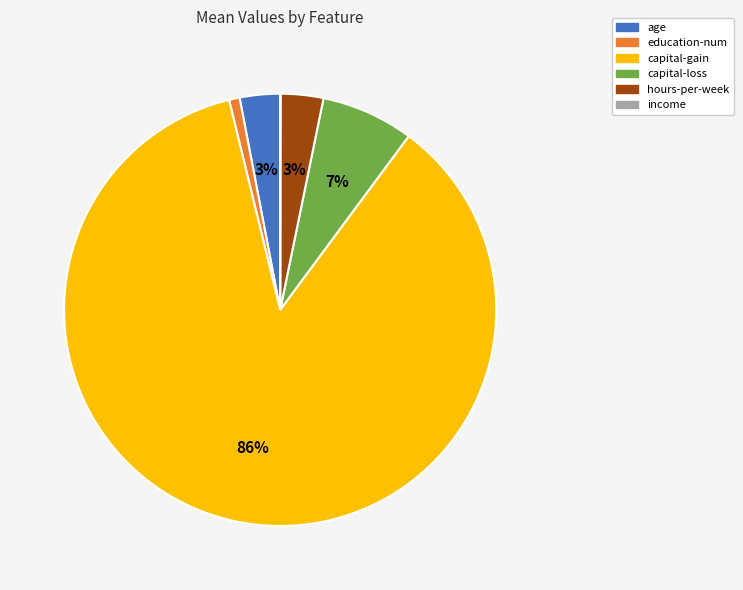

To the nearest percent, what portion does capital-loss represent?

7%